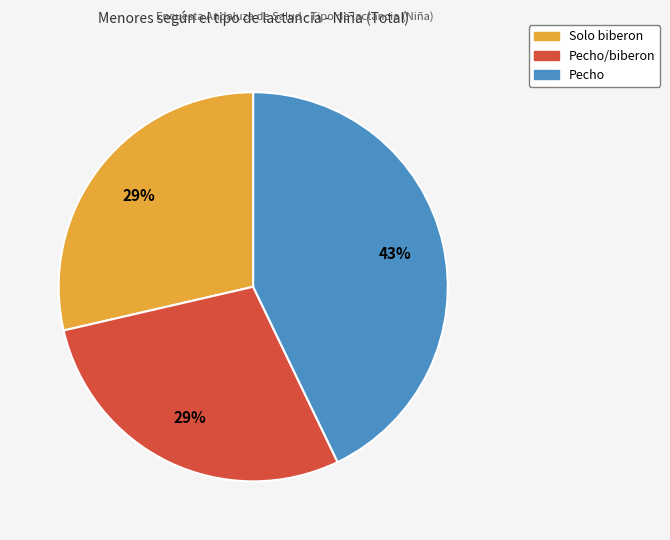

Is there any slice that represents more than half of the pie?

No